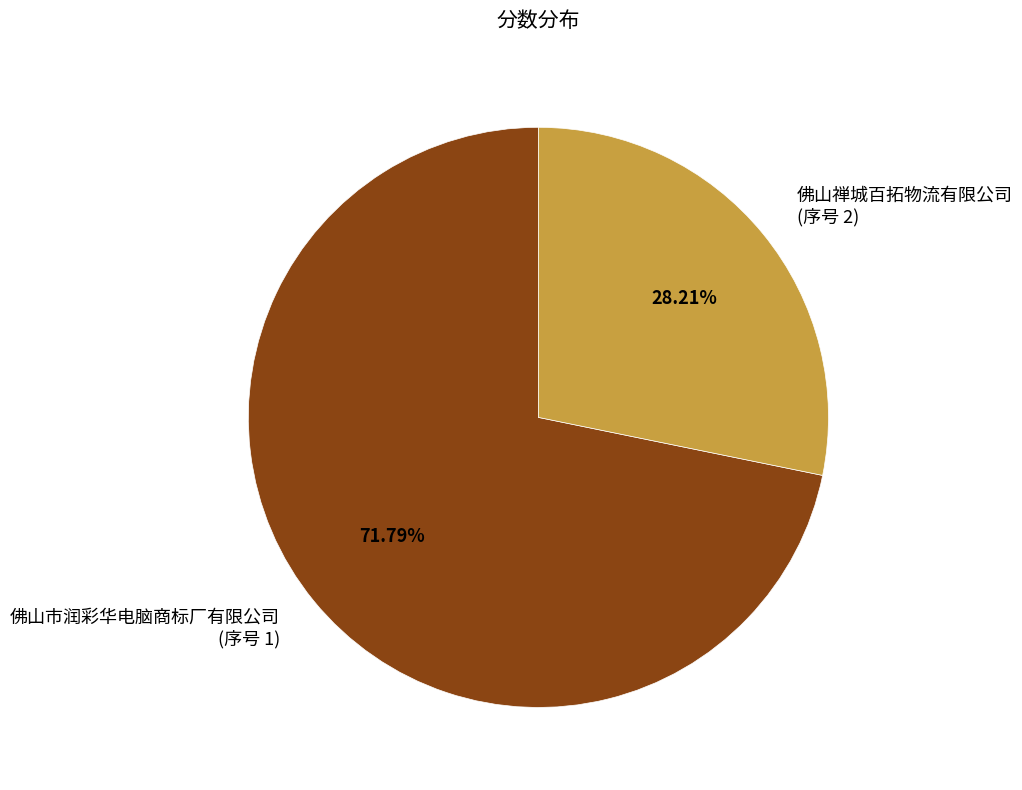

Does 佛山市润彩华电脑商标厂有限公司 (序号 1) represent more than half of the total?

Yes